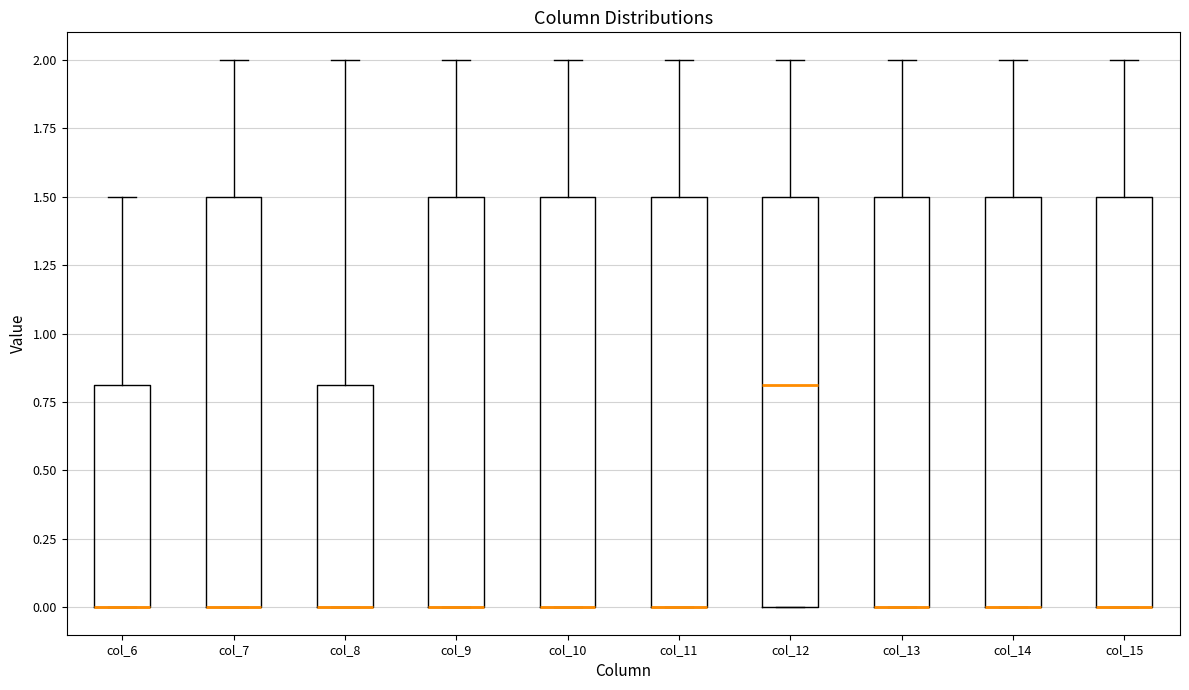

Reading left to right, transcribe this box plot: for each box, give where its median line is, the range the box spans, and where its two whiskers end, as read against the y-axis. The values are not printed on the chart, so give them approximately, as read against the axis.

col_6: median 0.0 (drawn on the box's lower edge), box 0.0 to 0.8, whiskers 0.0 to 1.5
col_7: median 0.0 (drawn on the box's lower edge), box 0.0 to 1.5, whiskers 0.0 to 2.0
col_8: median 0.0 (drawn on the box's lower edge), box 0.0 to 0.8, whiskers 0.0 to 2.0
col_9: median 0.0 (drawn on the box's lower edge), box 0.0 to 1.5, whiskers 0.0 to 2.0
col_10: median 0.0 (drawn on the box's lower edge), box 0.0 to 1.5, whiskers 0.0 to 2.0
col_11: median 0.0 (drawn on the box's lower edge), box 0.0 to 1.5, whiskers 0.0 to 2.0
col_12: median 0.8, box 0.0 to 1.5, whiskers 0.0 to 2.0
col_13: median 0.0 (drawn on the box's lower edge), box 0.0 to 1.5, whiskers 0.0 to 2.0
col_14: median 0.0 (drawn on the box's lower edge), box 0.0 to 1.5, whiskers 0.0 to 2.0
col_15: median 0.0 (drawn on the box's lower edge), box 0.0 to 1.5, whiskers 0.0 to 2.0